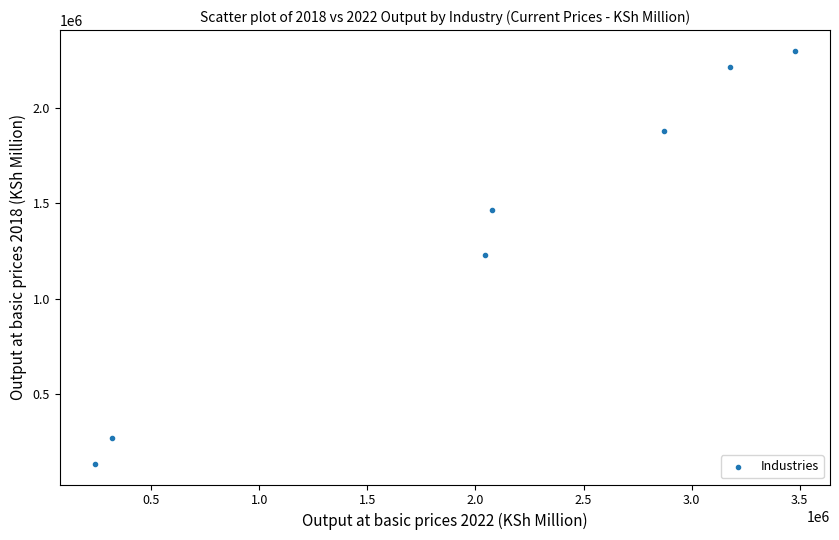

What is the average Y value?

1356918.8